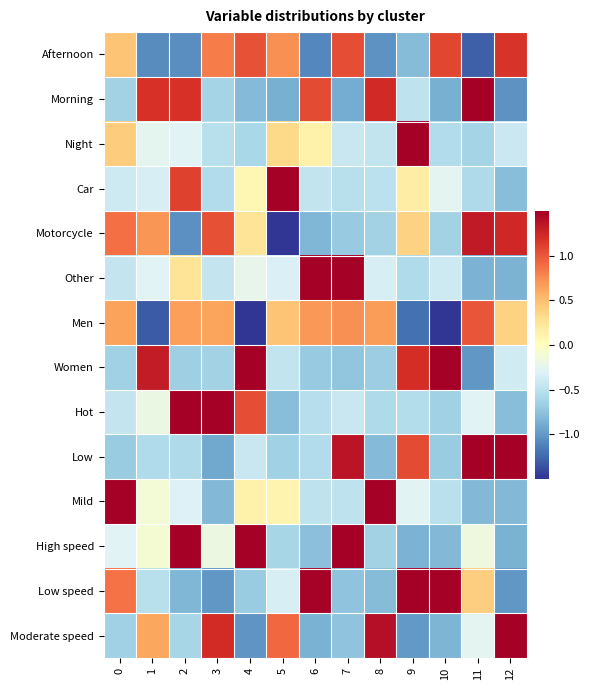

Rank the series at 6 from lowest to highest value.

Afternoon, Moderate speed, Motorcycle, High speed, Women, Low, Hot, Mild, Car, Night, Men, Morning, Low speed, Other